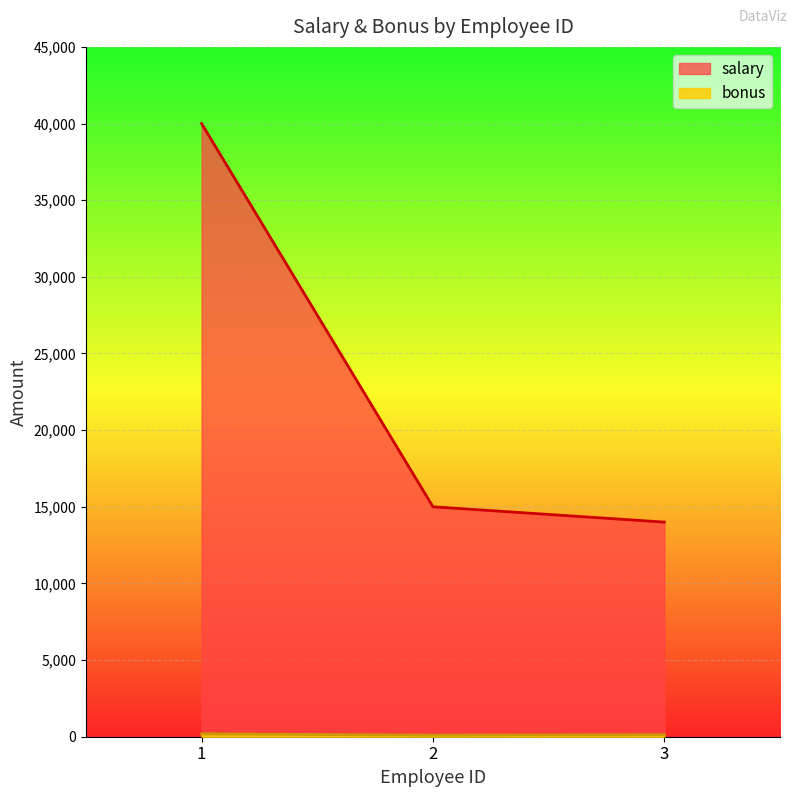

What is the difference between the salary values at 1 and 2?

25000.0